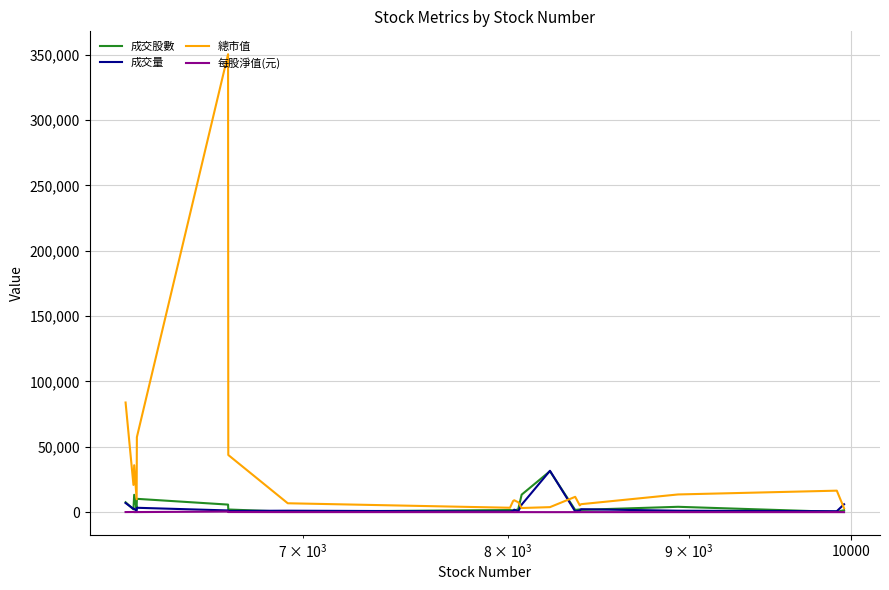

In 成交股數, how many points are higher than both neighbors (excluding endpoints)?

6